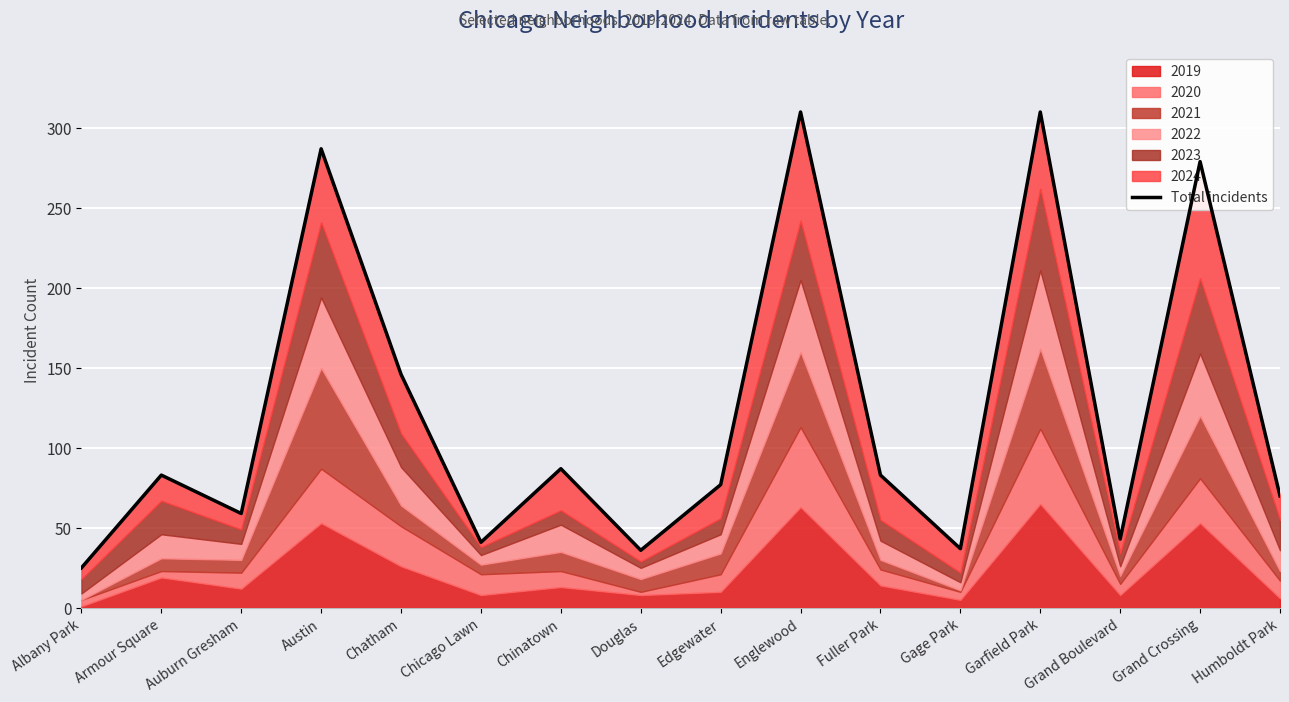

What is the label of the 11th point from the right?

Chicago Lawn